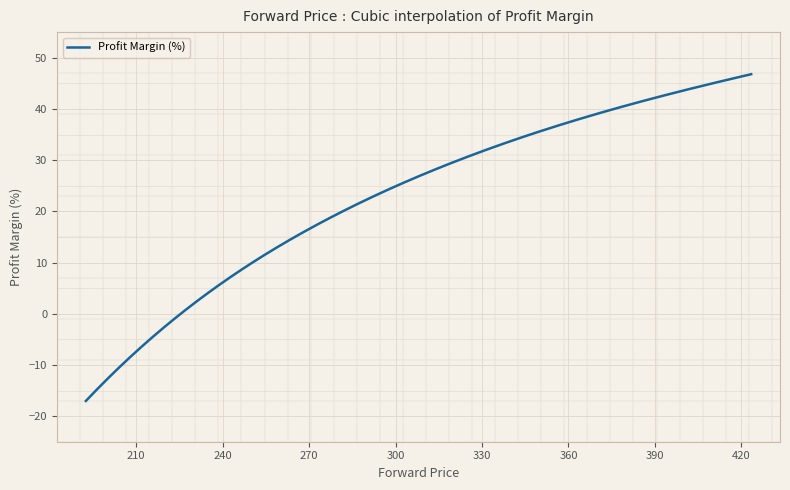

What is the greatest value displayed?

46.8